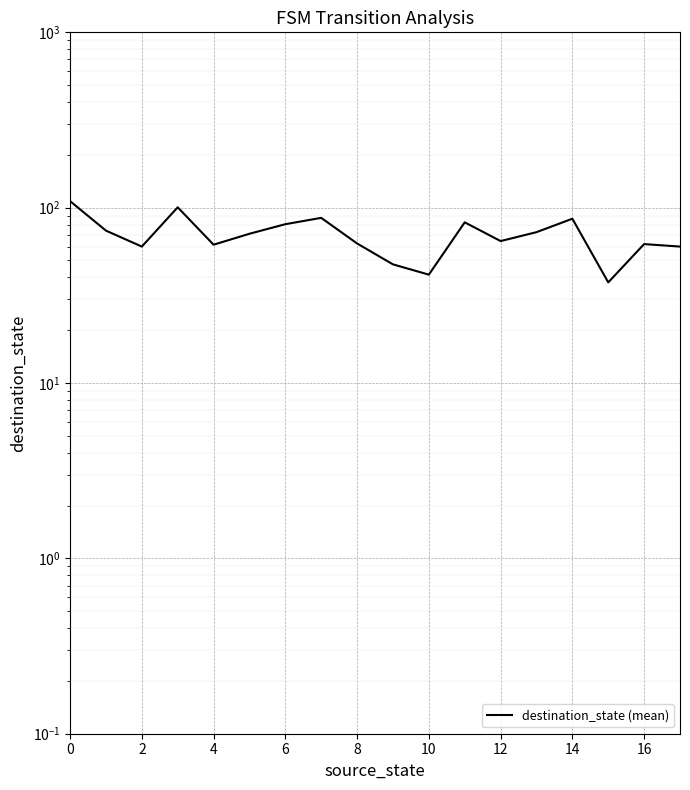

How many values are below 71?

9